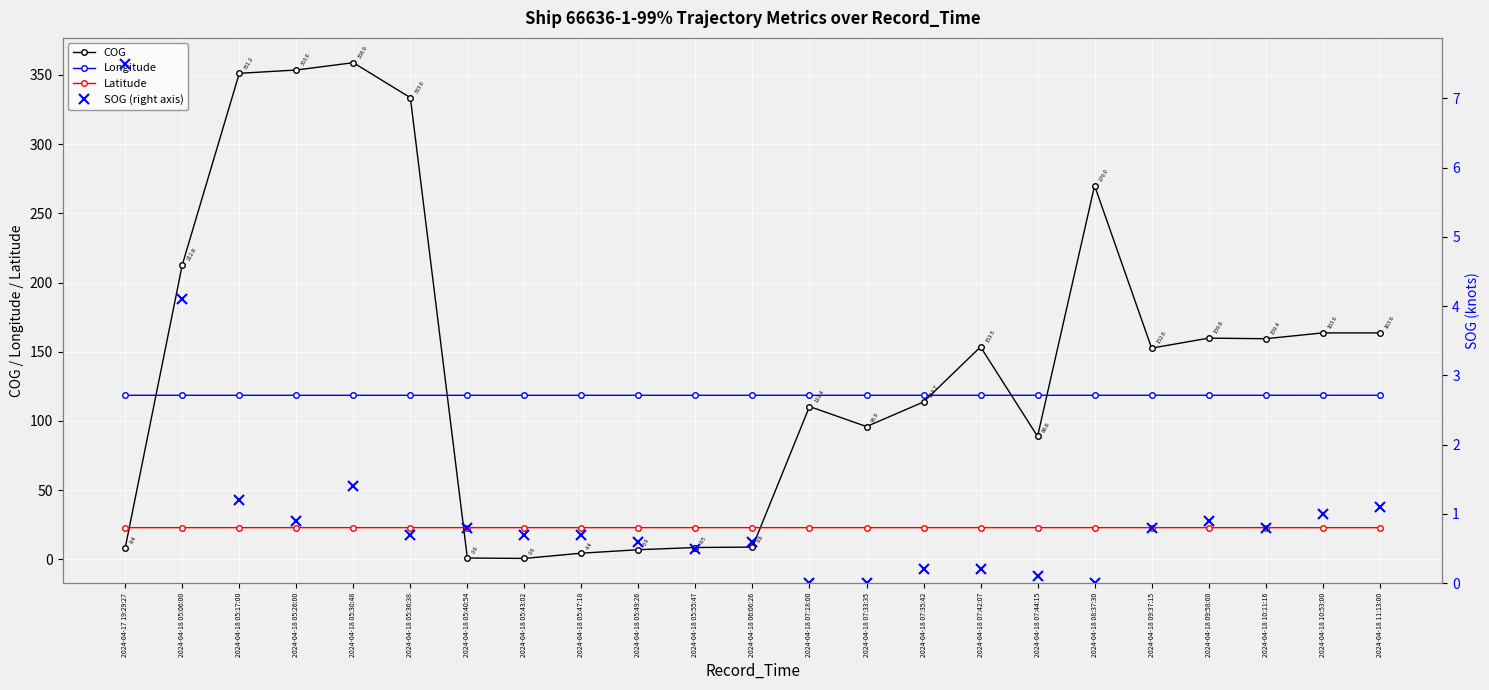

Where is COG nearest to the value 179?

2024-04-18 10:53:00